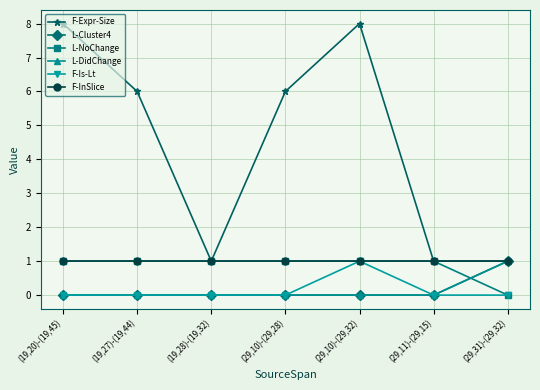

What is the sum of all L-DidChange values?

1